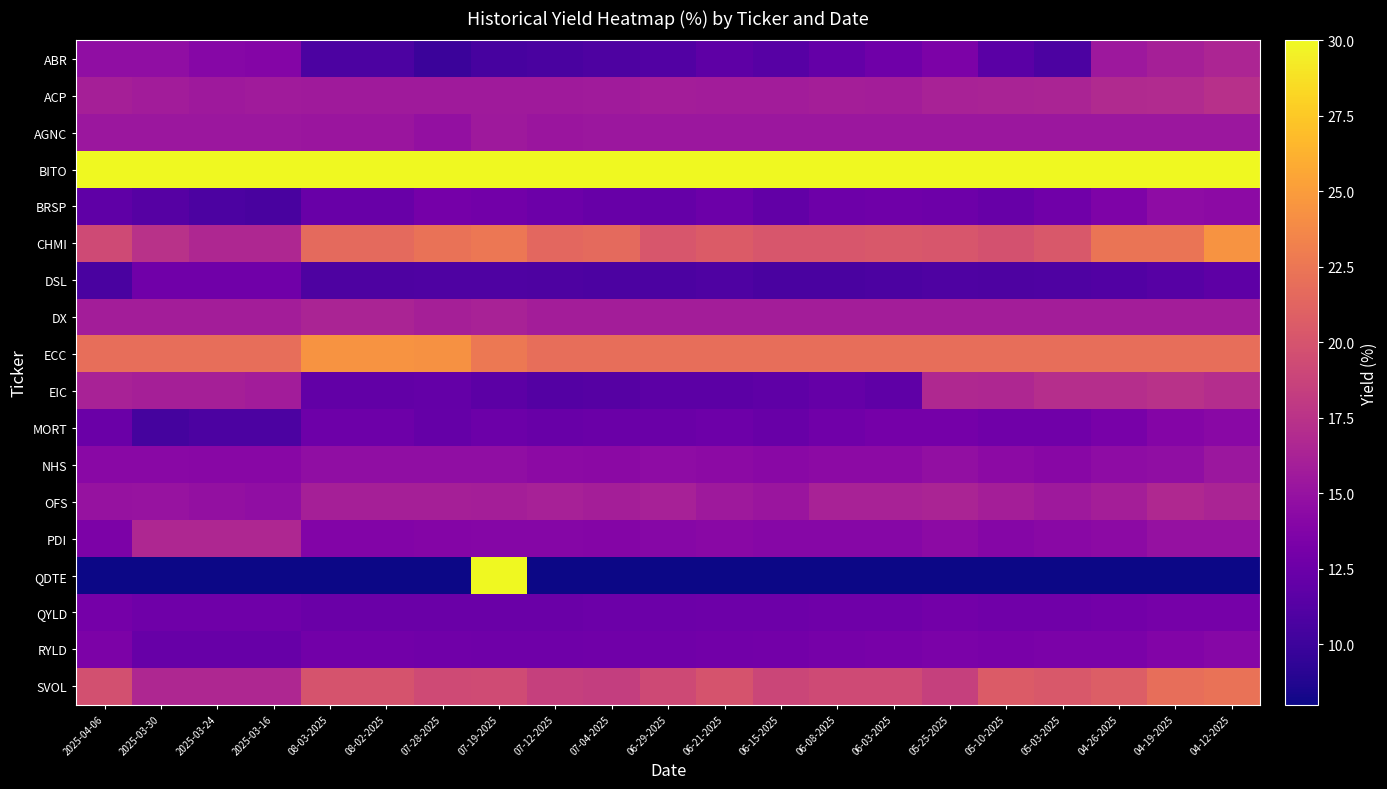

Count the number of data series in this chart.

18